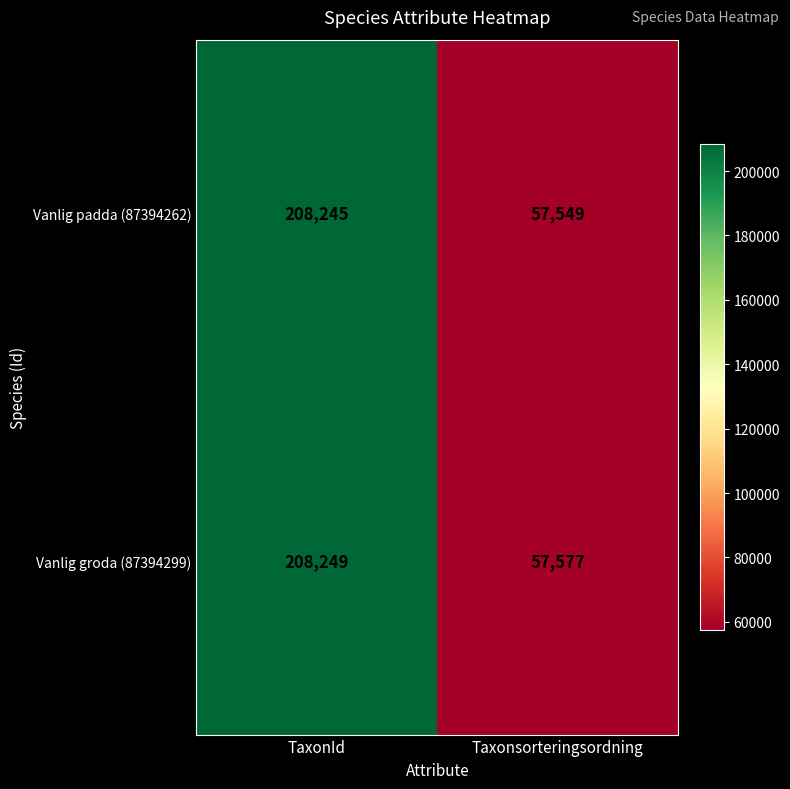

Which series has the largest range (max minus min)?

Vanlig padda (87394262)